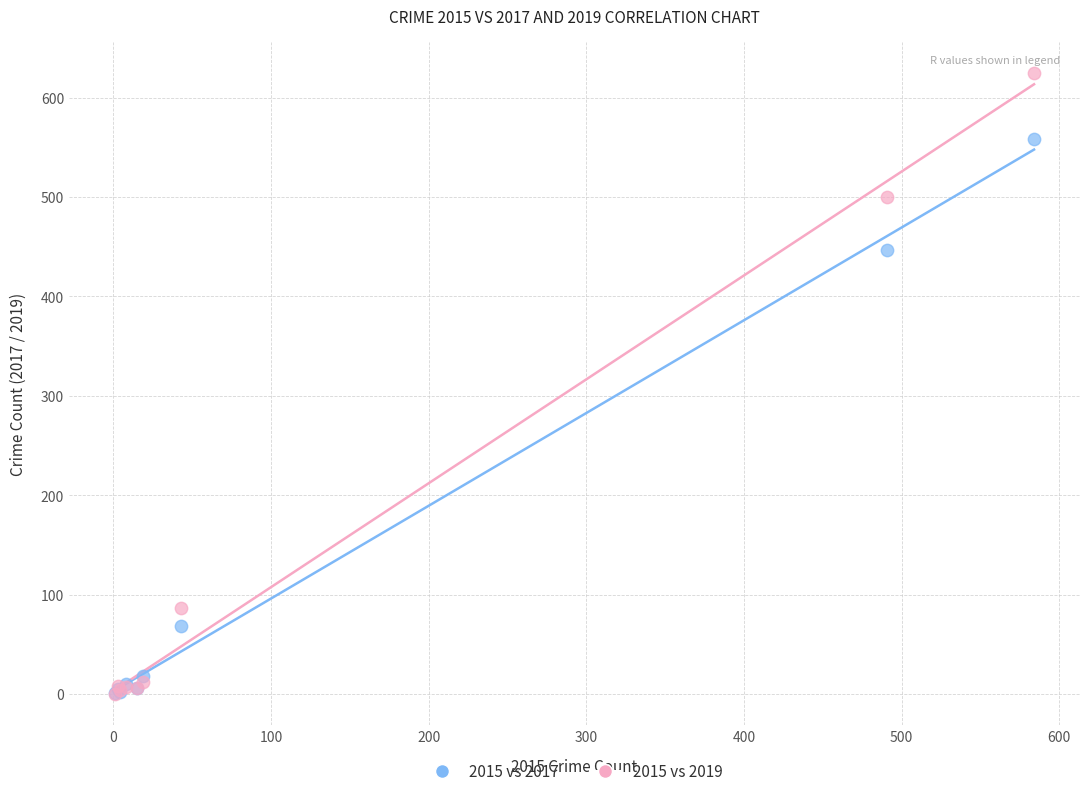

In the 2015 vs 2017 series, what Y value is closest to 279?

447